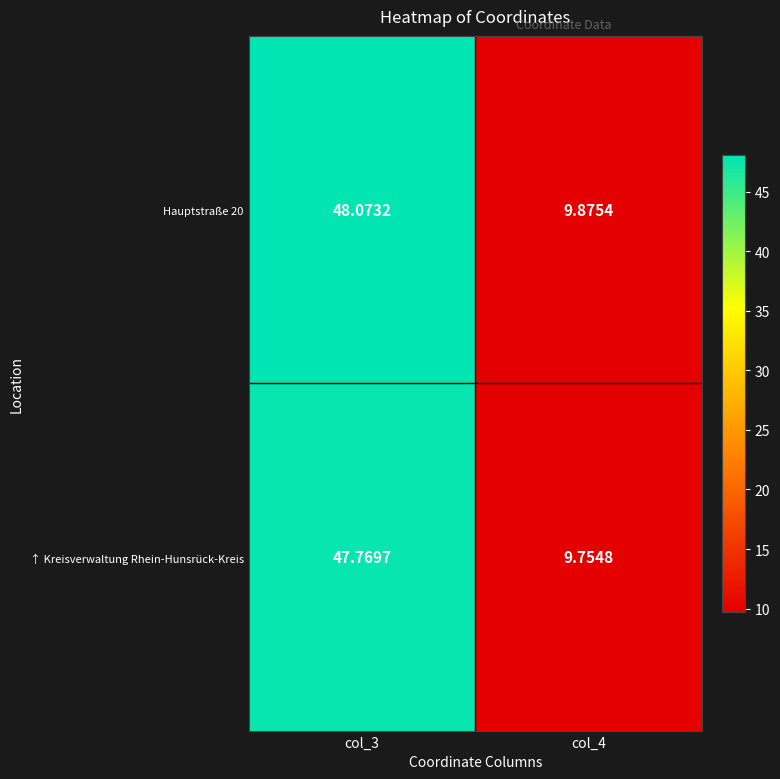

How many data points in ↑ Kreisverwaltung Rhein-Hunsrück-Kreis are above 47?

1